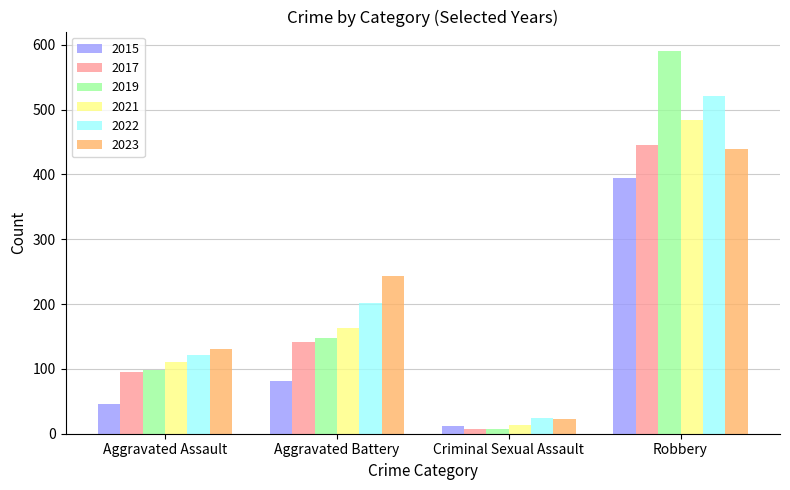

Where is 2015 nearest to the value 203?

Aggravated Battery